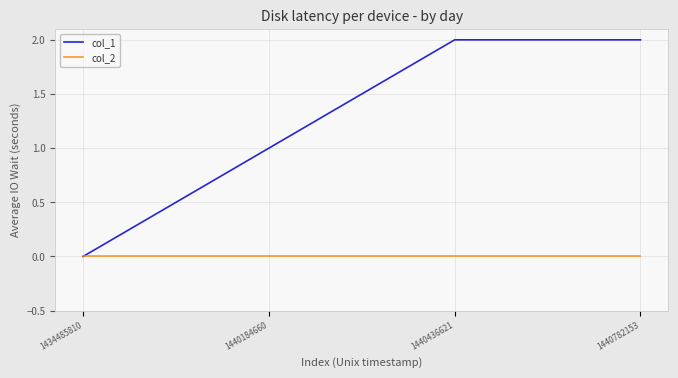

List the series in order of their overall mean, highest first.

col_1, col_2